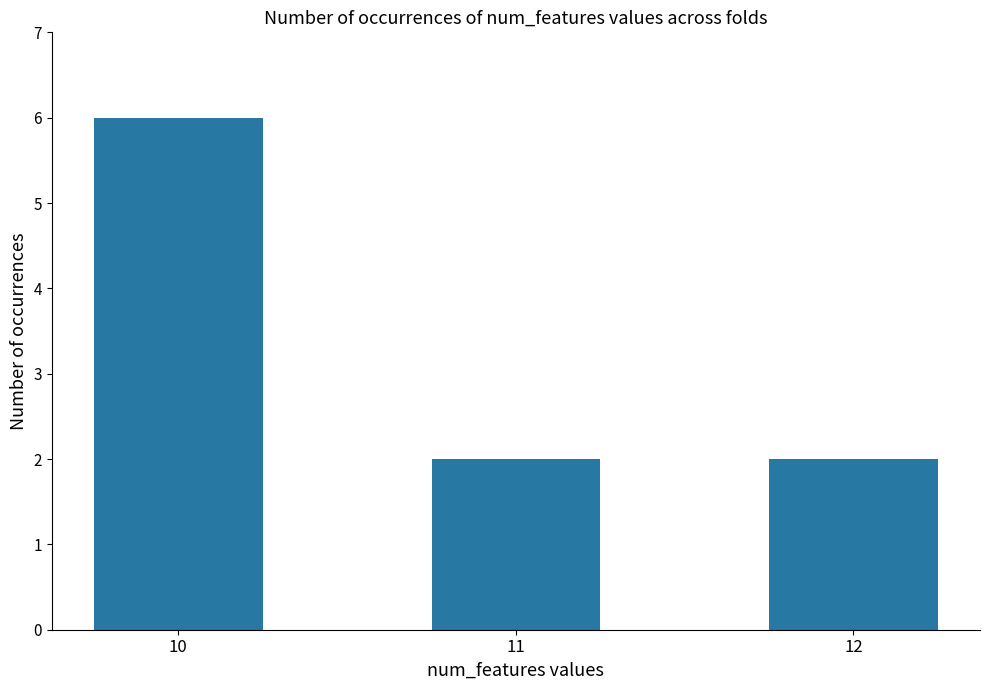

True or false: the data shows 1 at 11.

False